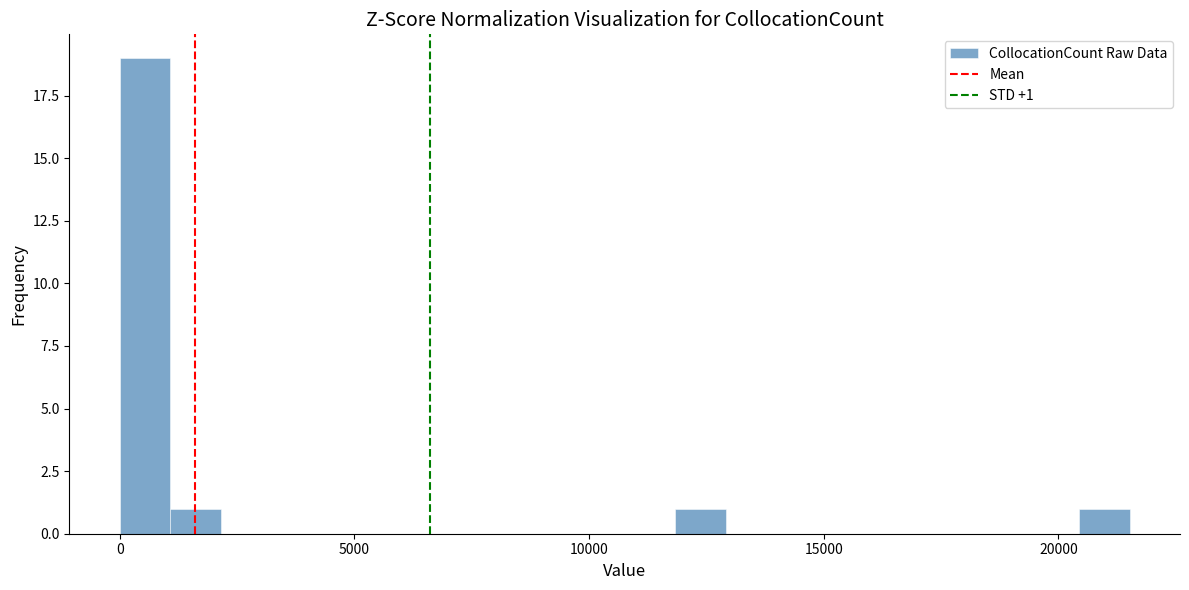

Around what value on the x-axis is the tallest bar? Give the approximate position of its centre, as read against the axis.

500